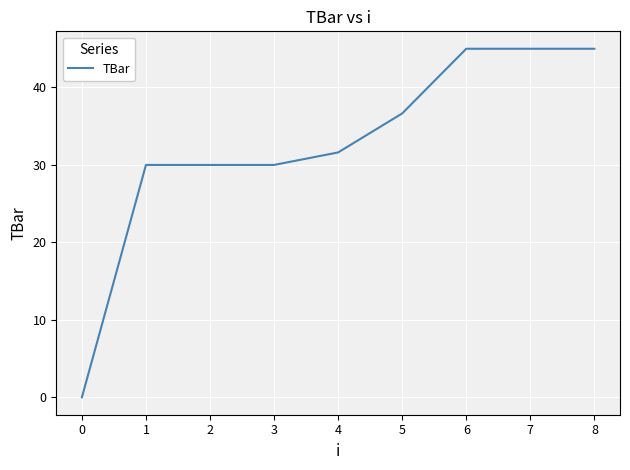

What is the maximum value shown in the chart?

45.0